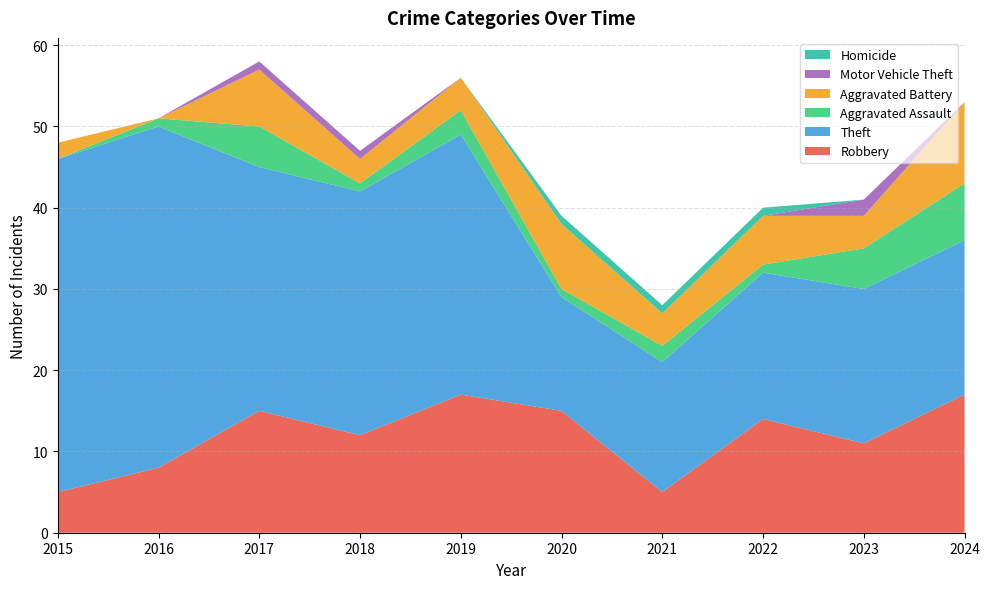

Reading left to right, extract all data points from this chart.

Robbery: 2015=5	2016=8	2017=15	2018=12	2019=17	2020=15	2021=5	2022=14	2023=11	2024=17
Theft: 2015=41	2016=42	2017=30	2018=30	2019=32	2020=14	2021=16	2022=18	2023=19	2024=19
Aggravated Assault: 2015=0	2016=1	2017=5	2018=1	2019=3	2020=1	2021=2	2022=1	2023=5	2024=7
Aggravated Battery: 2015=2	2016=0	2017=7	2018=3	2019=4	2020=8	2021=4	2022=6	2023=4	2024=10
Motor Vehicle Theft: 2015=0	2016=0	2017=1	2018=1	2019=0	2020=0	2021=0	2022=0	2023=2	2024=0
Homicide: 2015=0	2016=0	2017=0	2018=0	2019=0	2020=1	2021=1	2022=1	2023=0	2024=0